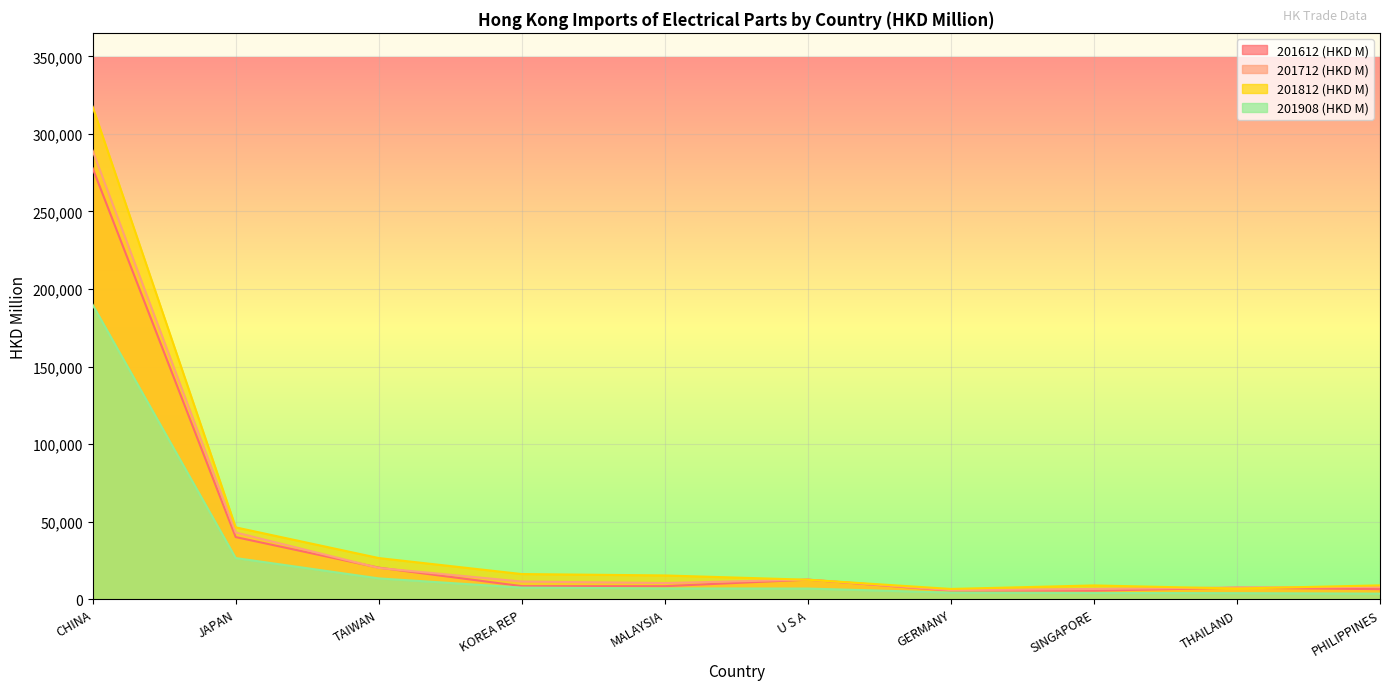

Reading left to right, what are all the values shown in this chart?

201612 (HKD M): 277874.0	40164.6	20460.8	8557.0	8531.0	12720.9	5625.2	5595.9	7544.2	6611.7
201712 (HKD M): 289190.6	43141.3	20263.9	11497.9	10535.5	12751.2	5970.6	6734.7	7675.5	8078.2
201812 (HKD M): 317505.2	46423.5	26649.0	16331.4	15440.5	12679.5	6733.3	8995.1	7000.2	9037.6
201908 (HKD M): 189863.6	26647.5	13533.5	7604.5	7081.2	6992.2	4368.7	4140.8	4030.7	3706.3